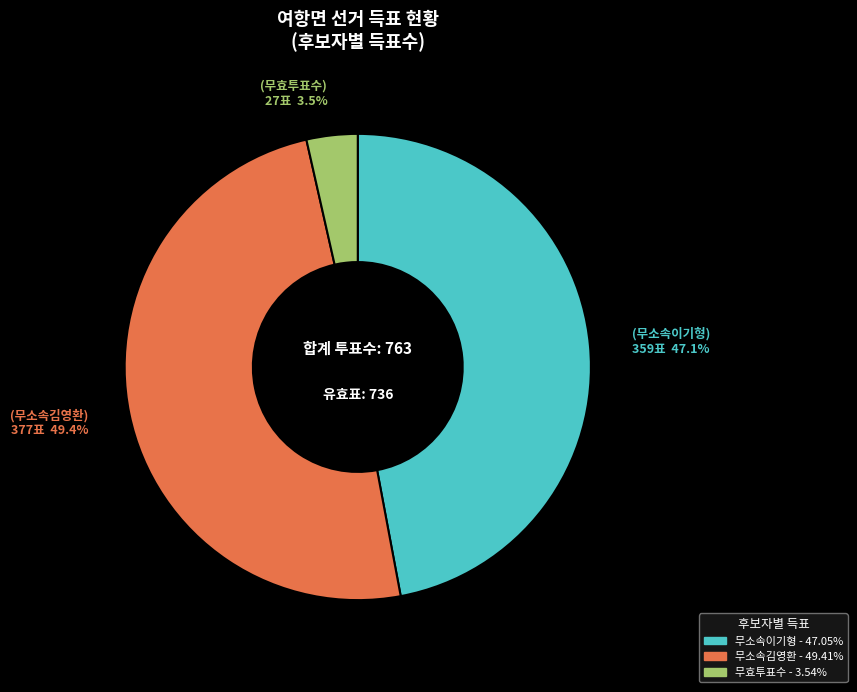

Between 무소속이기형 and 무효투표수, which is larger?

무소속이기형